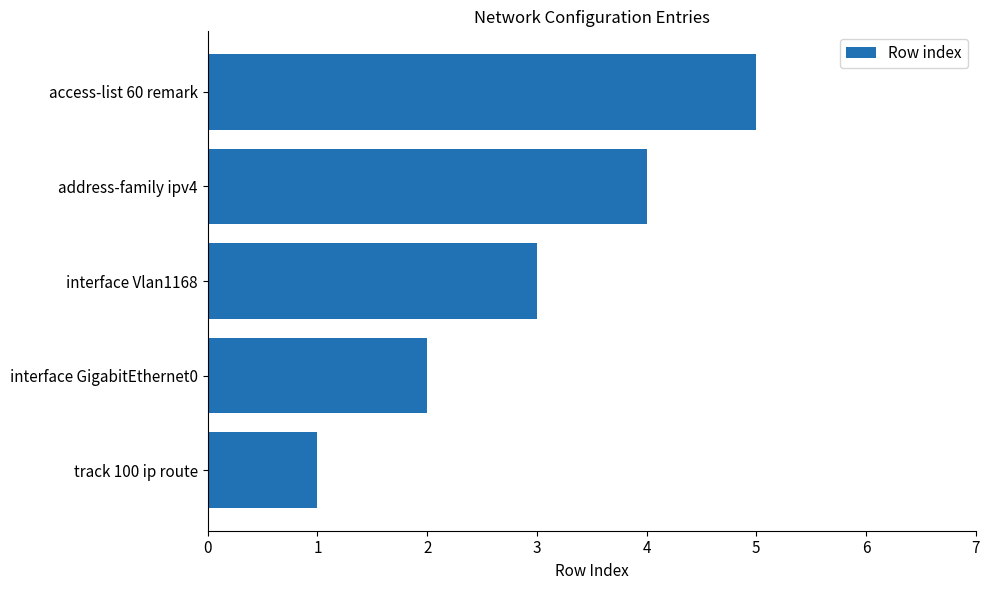

What is the difference between the second highest and minimum values?

3